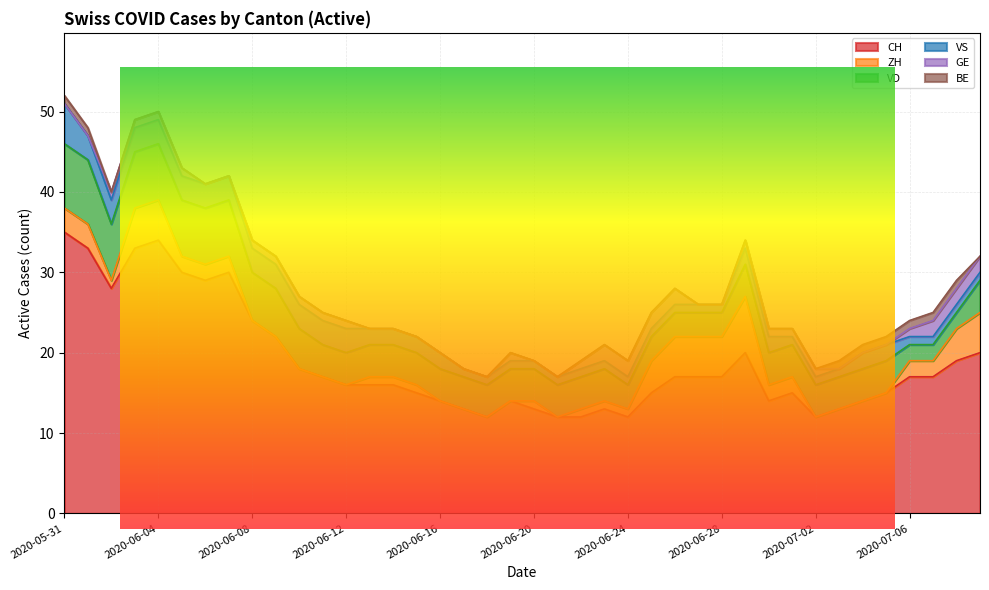

What position from the right is 2020-06-08?

32